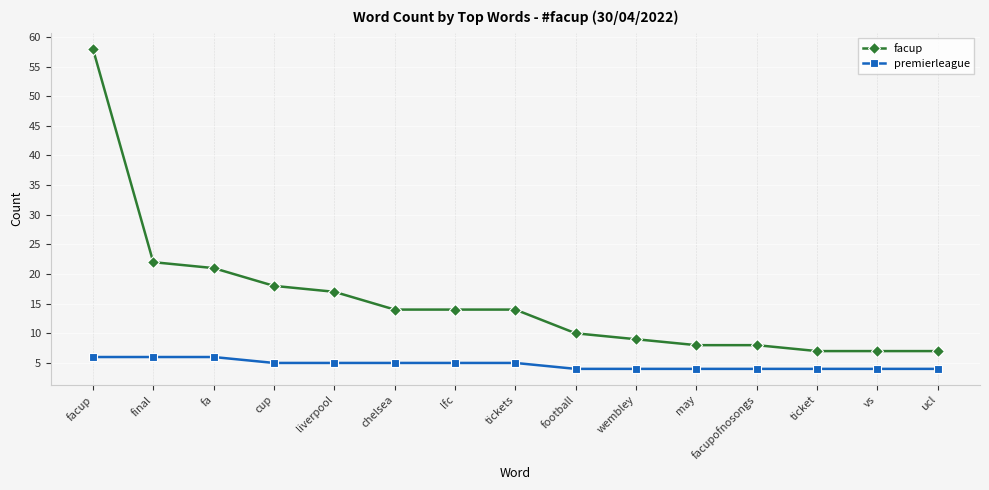

What is the greatest value displayed?

58